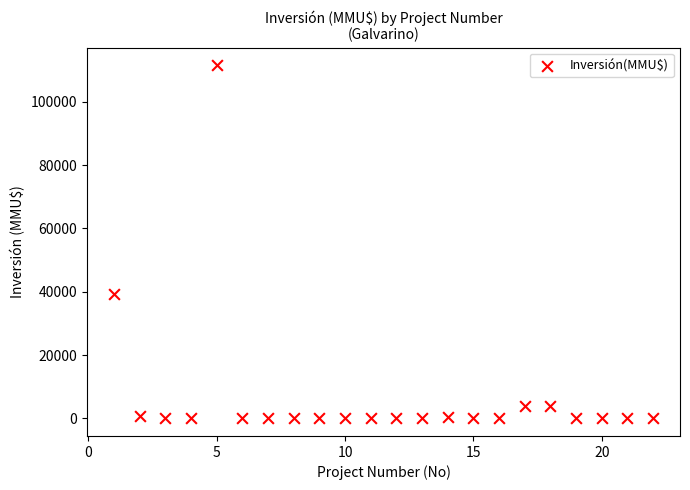

What is the range of Y values (max minus min)?

111488